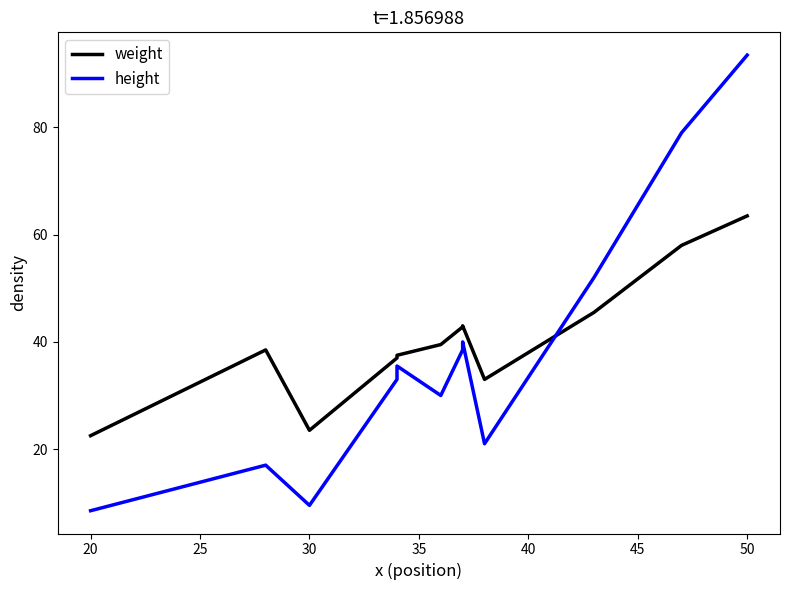

Rank the series by their average value, from highest to lowest.

weight, height